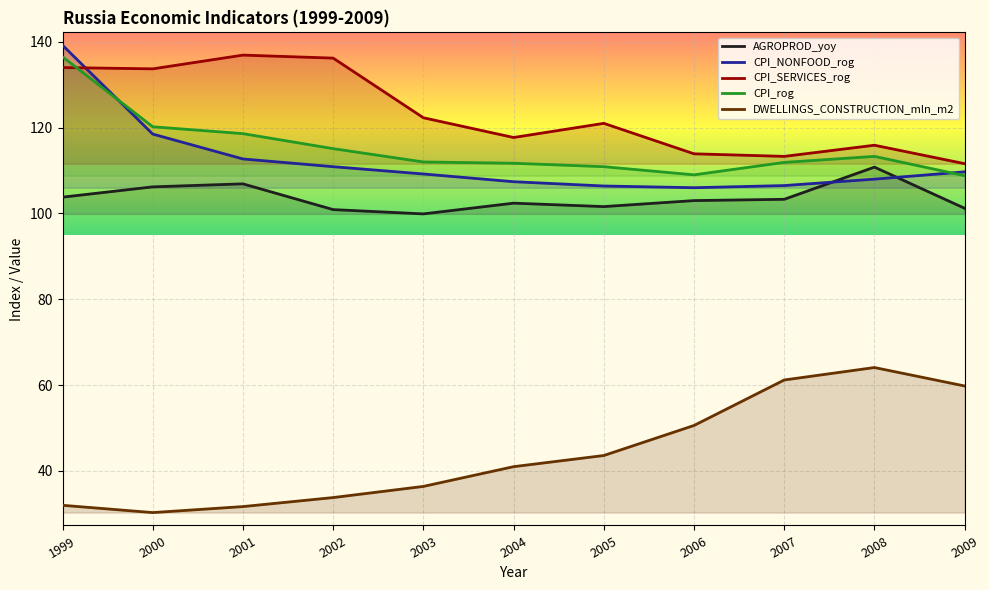

What is the sum of the CPI_NONFOOD_rog values at 2006 and 2009?

215.7